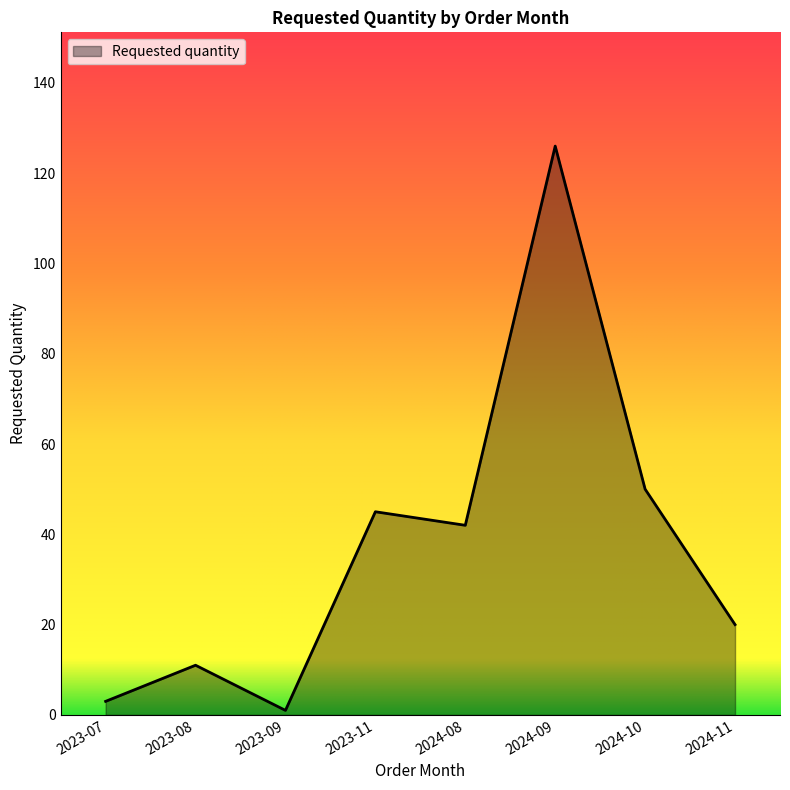

What is the greatest value displayed?

126